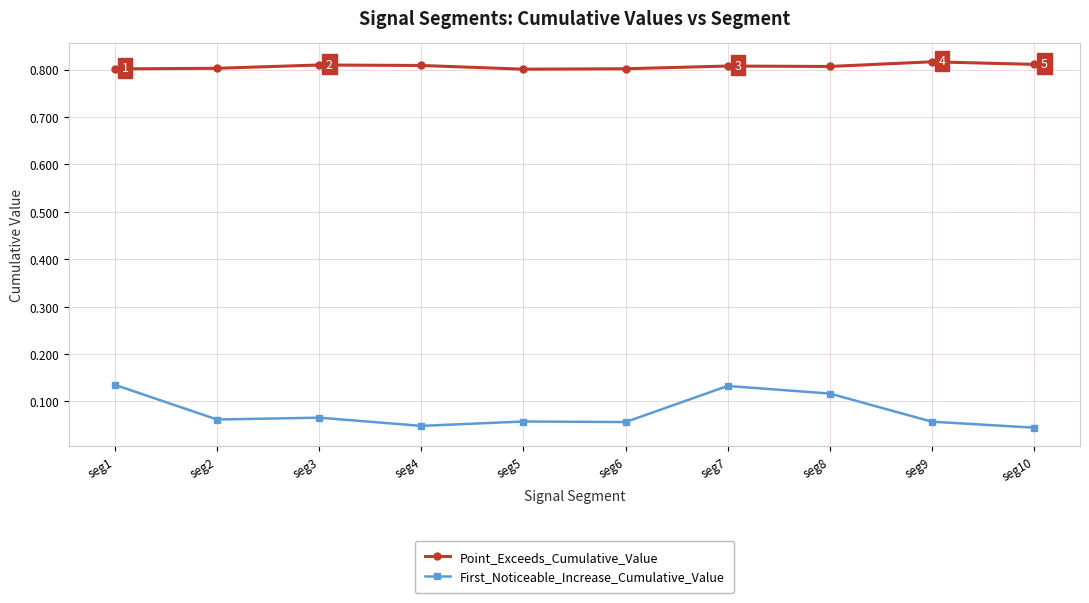

Count the First_Noticeable_Increase_Cumulative_Value values in the range 0 to 1.

10